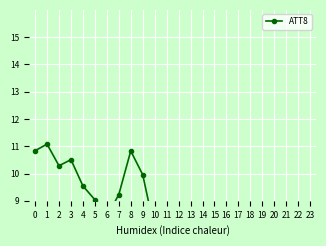

What is the sum of all values?

187.2